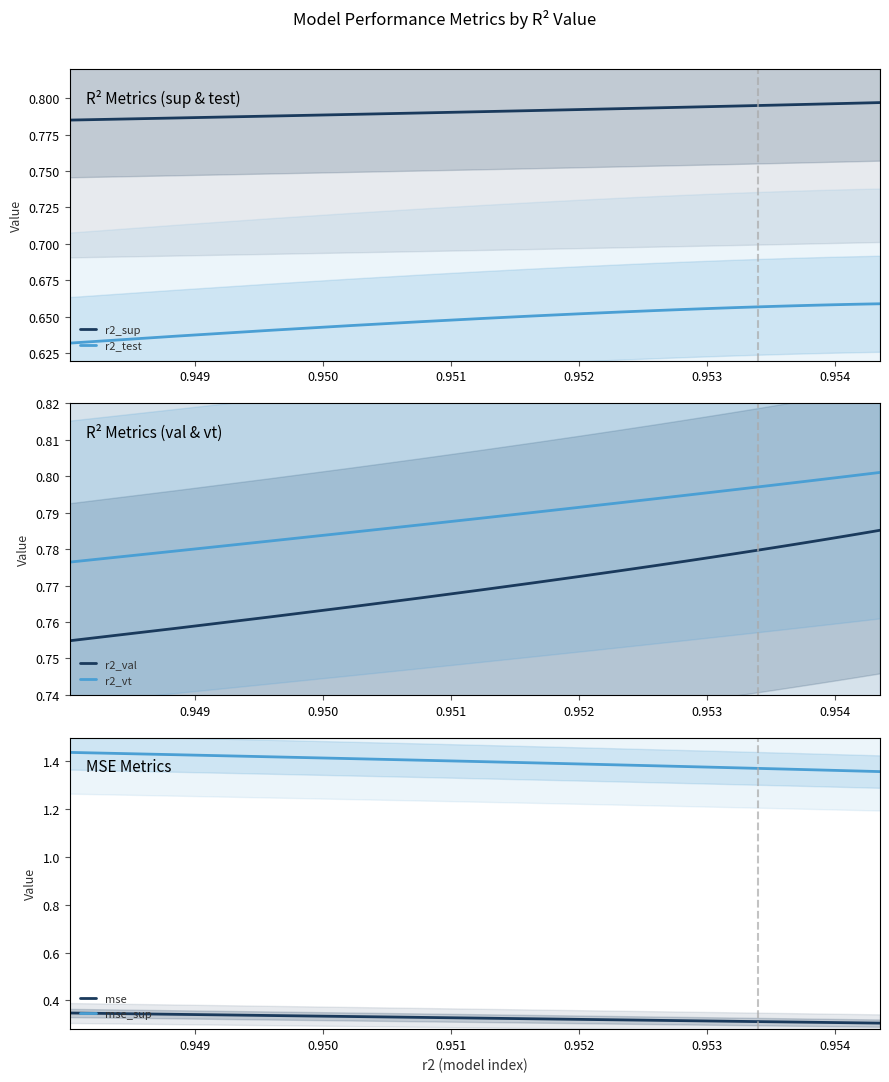

The value of mse at 9 is 0.1. True or false?

False